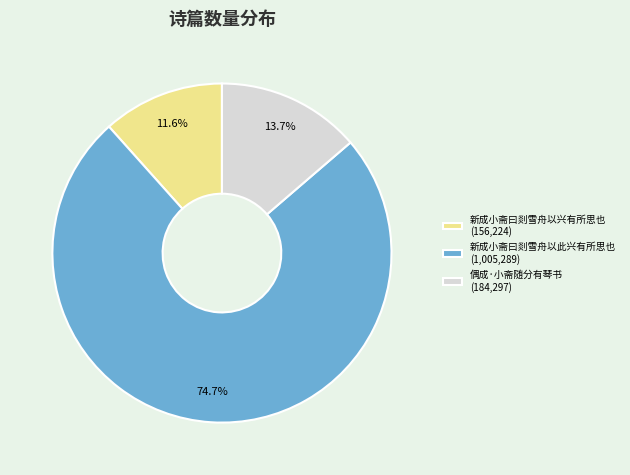

Is 新成小斋曰剡雪舟以此兴有所思也 the majority of the pie?

Yes